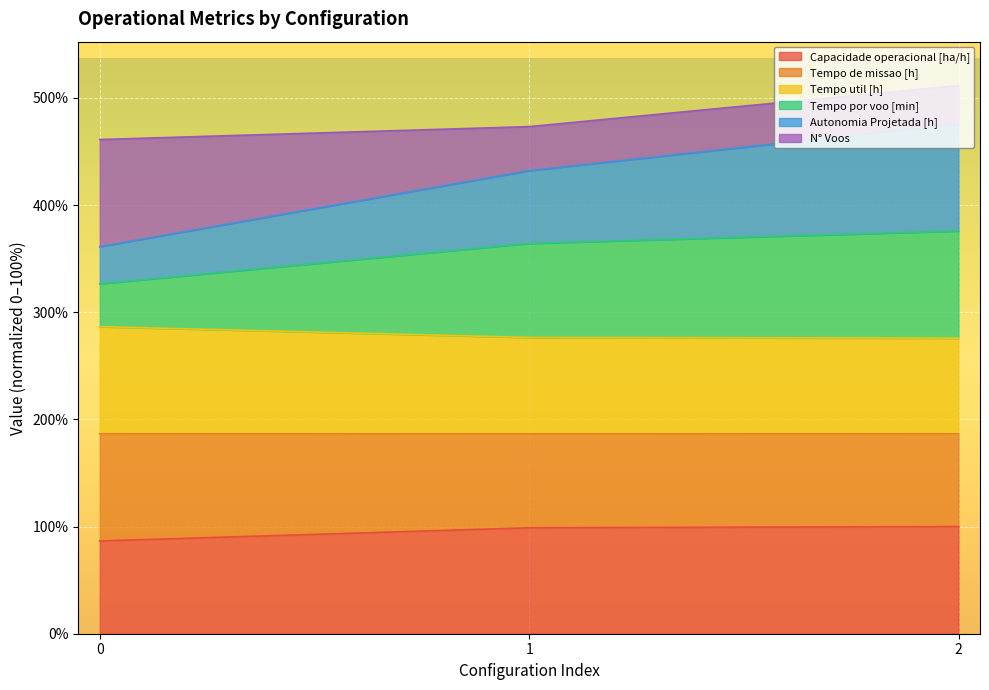

What is the maximum value for Capacidade operacional [ha/h]?

100.0